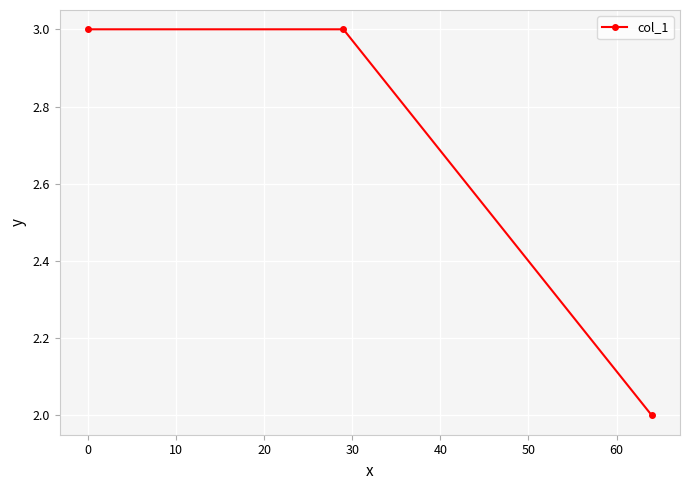

What is the average value?

3